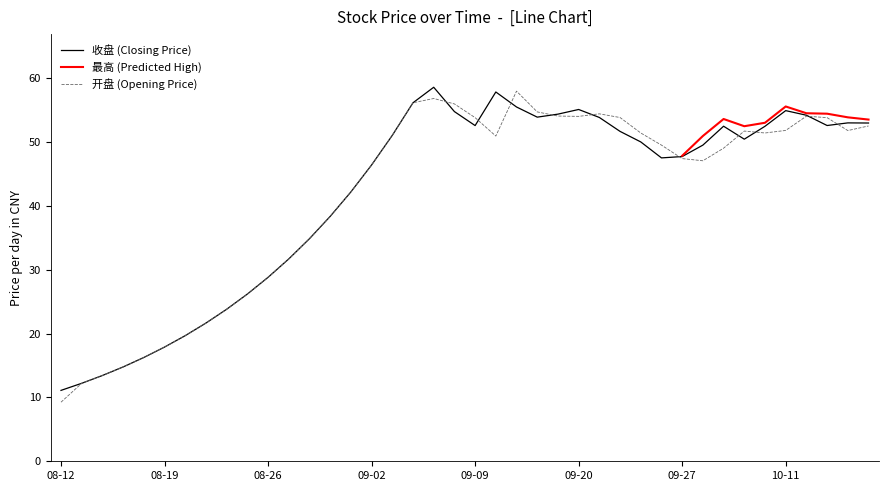

Where does the 收盘 series first go above 50?

2016-09-05